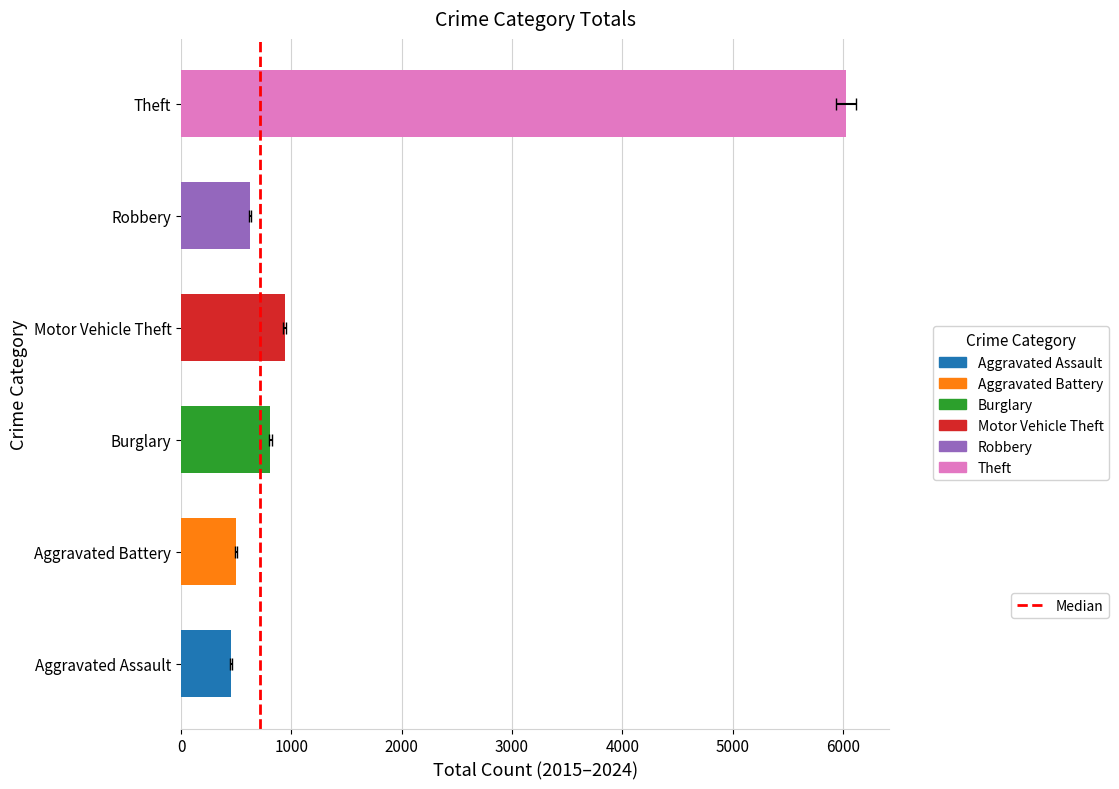

The chart shows a value of 1 at 1000. True or false?

False